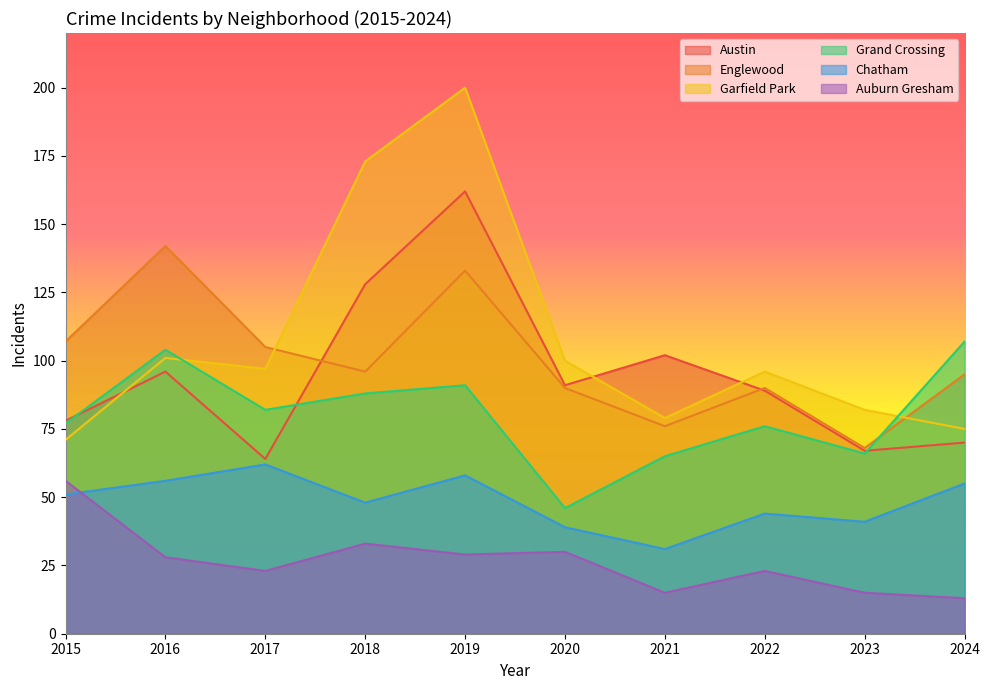

How many intersections are there between Garfield Park and Grand Crossing?

2